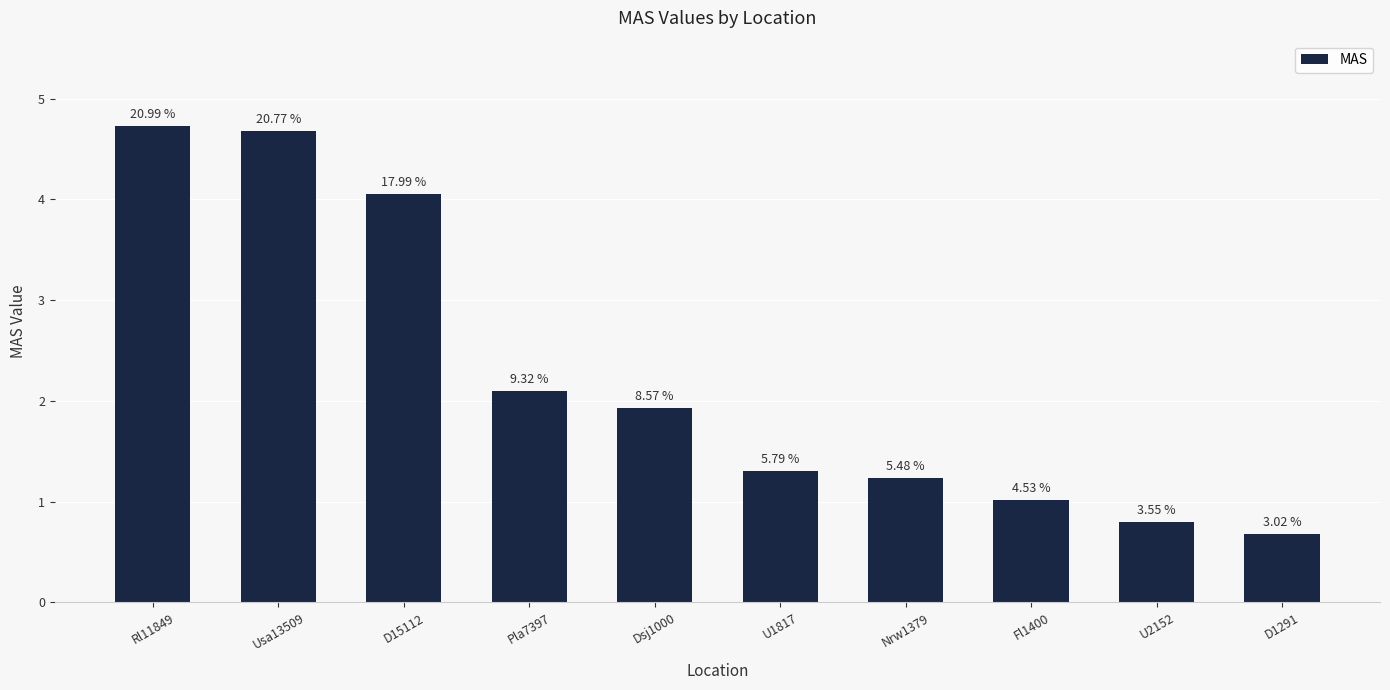

What is the difference between the second highest and minimum values?

4.0